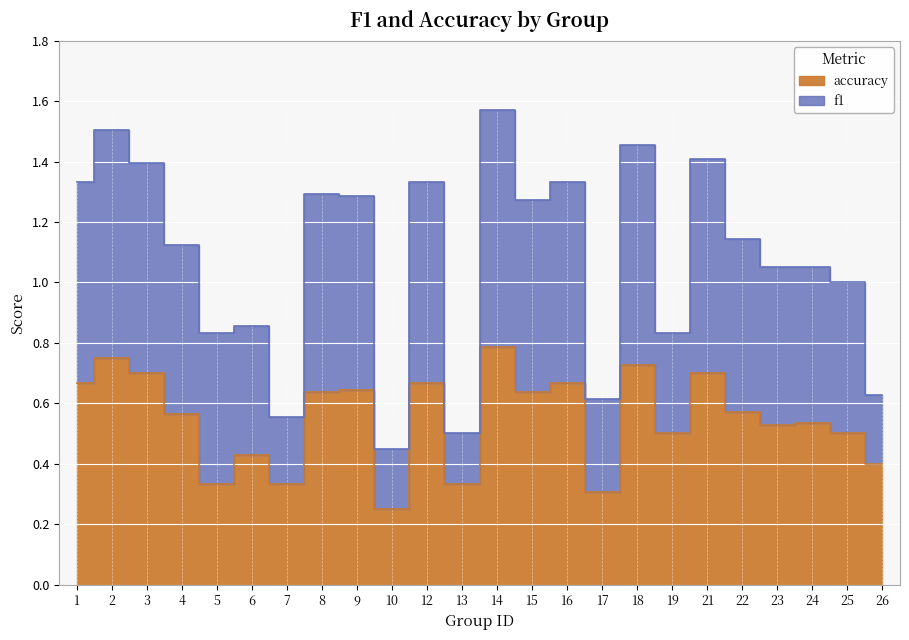

List the labels in order of accuracy value, smallest first.

10, 17, 5, 7, 13, 26, 6, 19, 25, 23, 24, 4, 22, 8, 15, 9, 1, 12, 16, 3, 21, 18, 2, 14